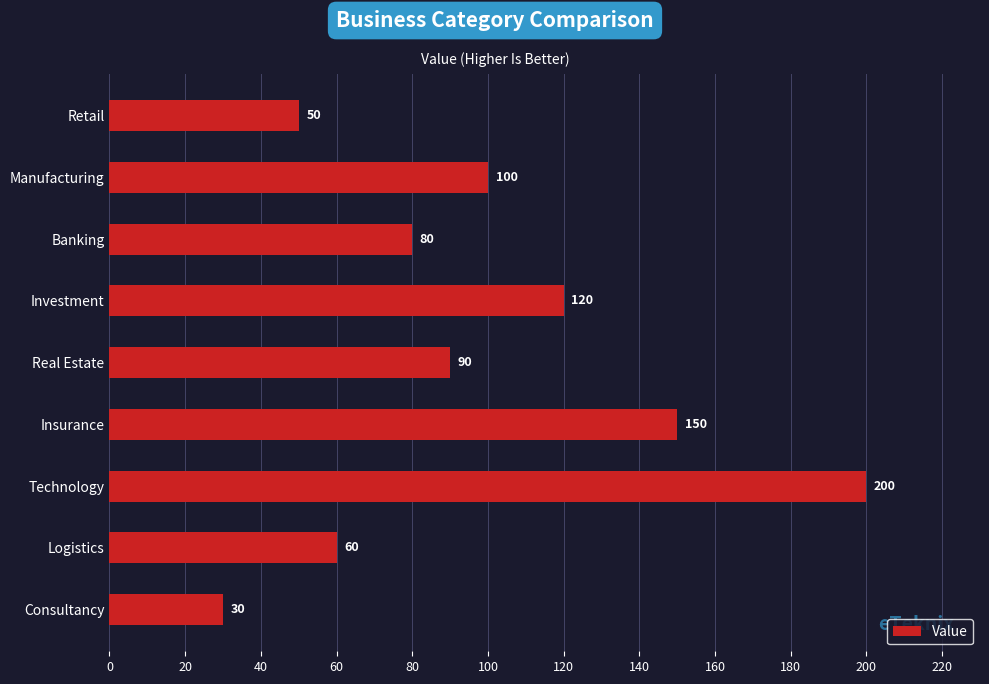

Count the number of categories in the chart.

9